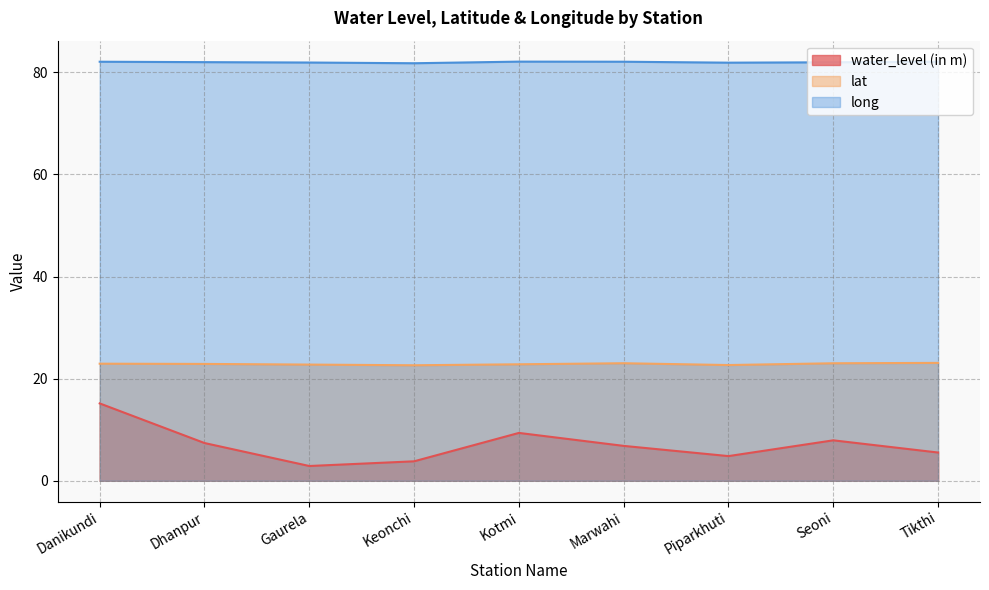

What is the label of the 5th point from the right?

Kotmi